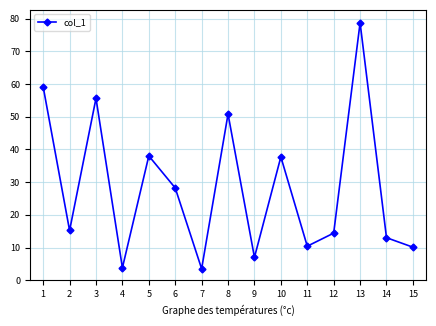

How many categories are shown in the chart?

15